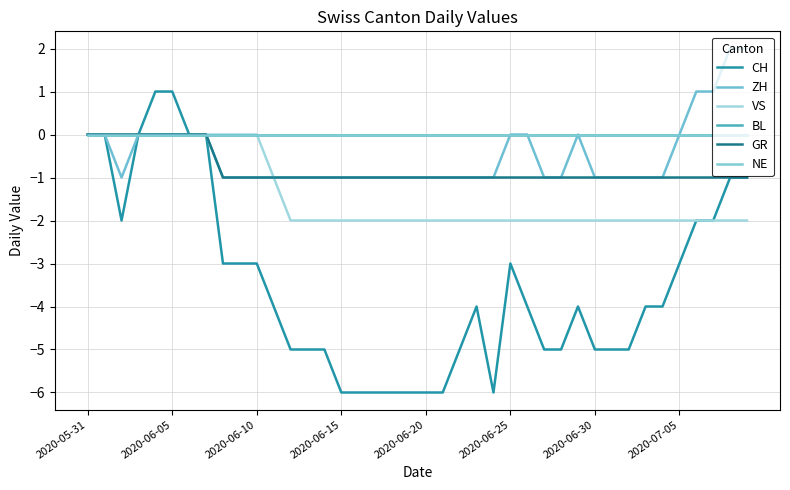

Is this an area chart (filled region under the line)?

No